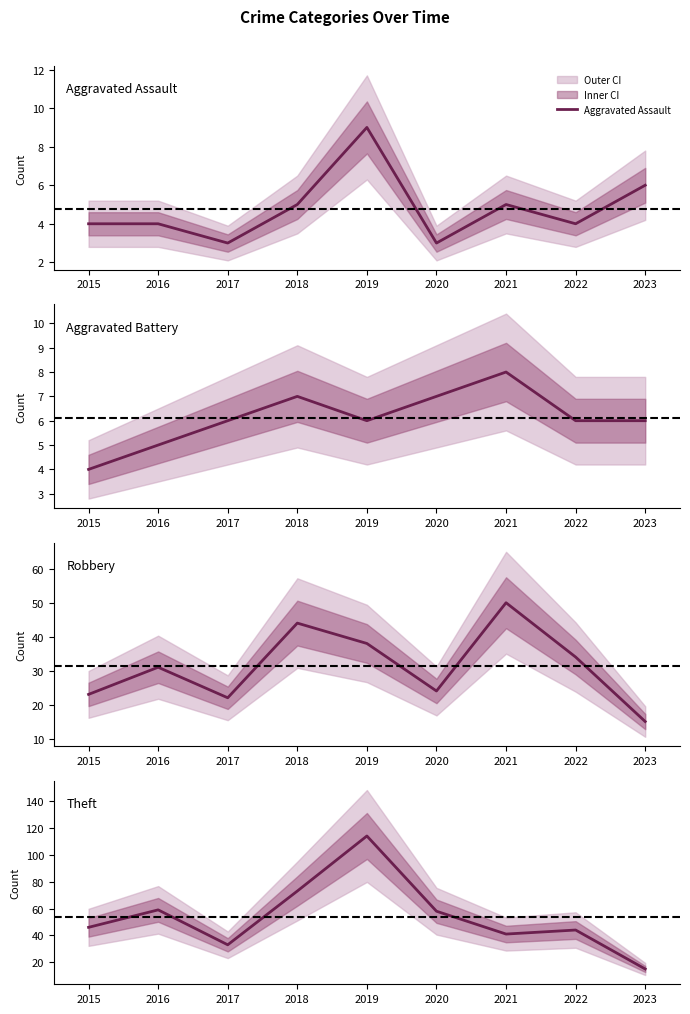

Is the value of Aggravated Assault at 2020 greater than the value of Theft at 2017?

No